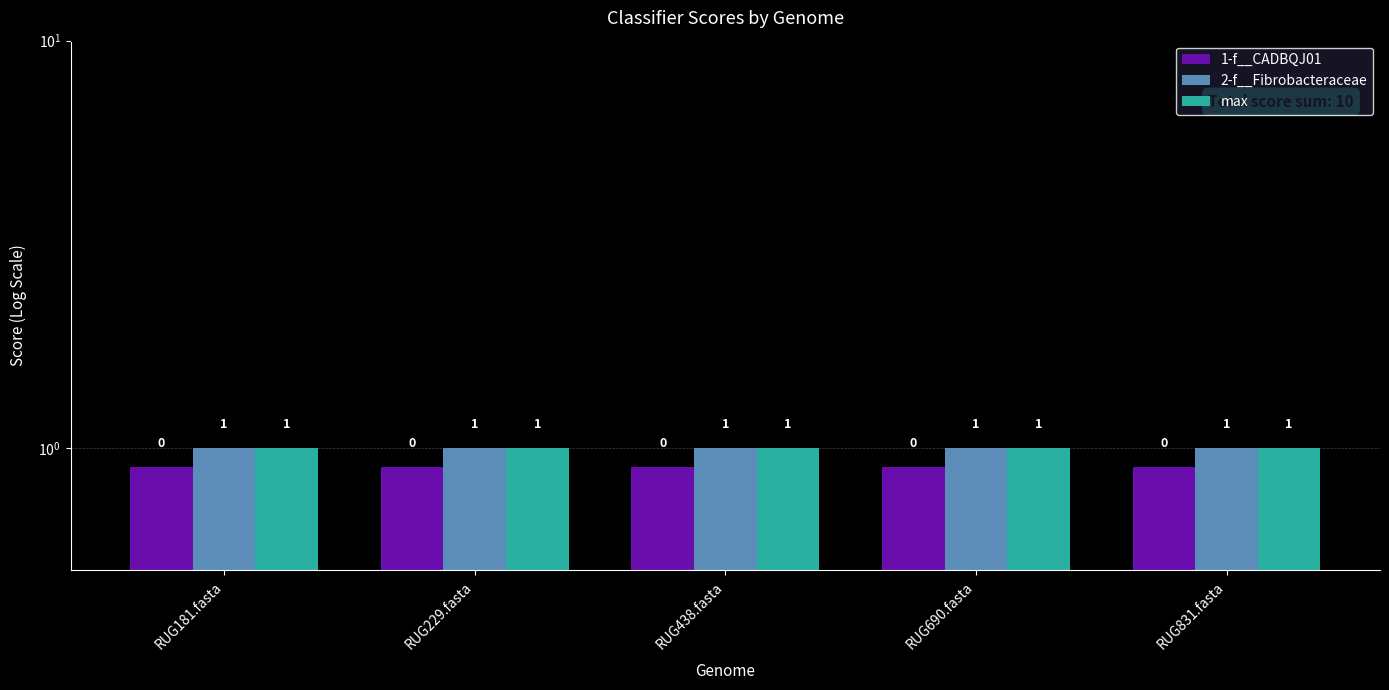

Rank the series at RUG229.fasta from highest to lowest value.

2-f__Fibrobacteraceae, max, 1-f__CADBQJ01